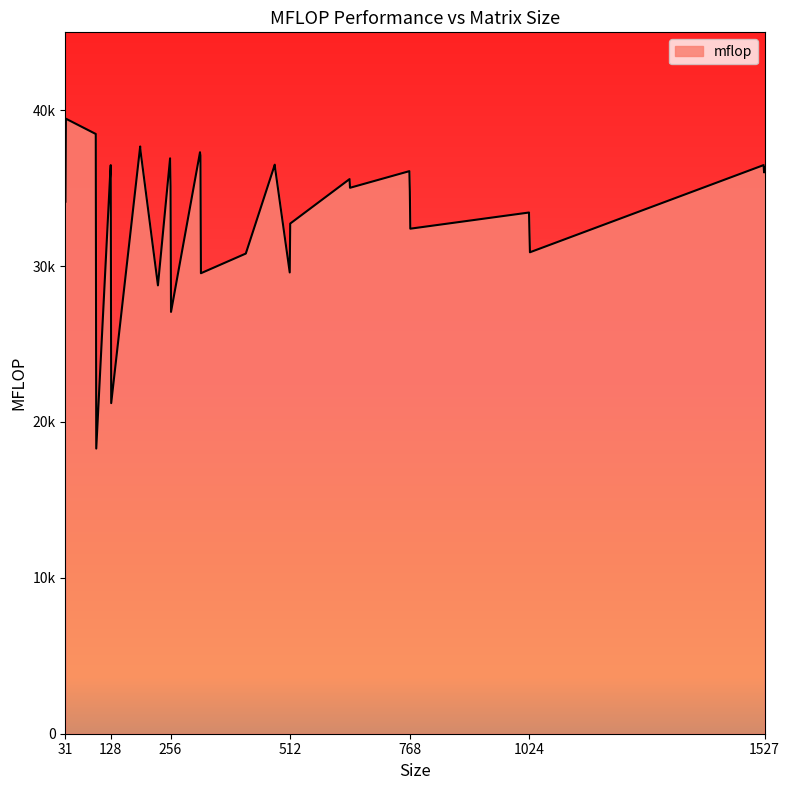

Does the chart display data point markers on the line(s)?

No